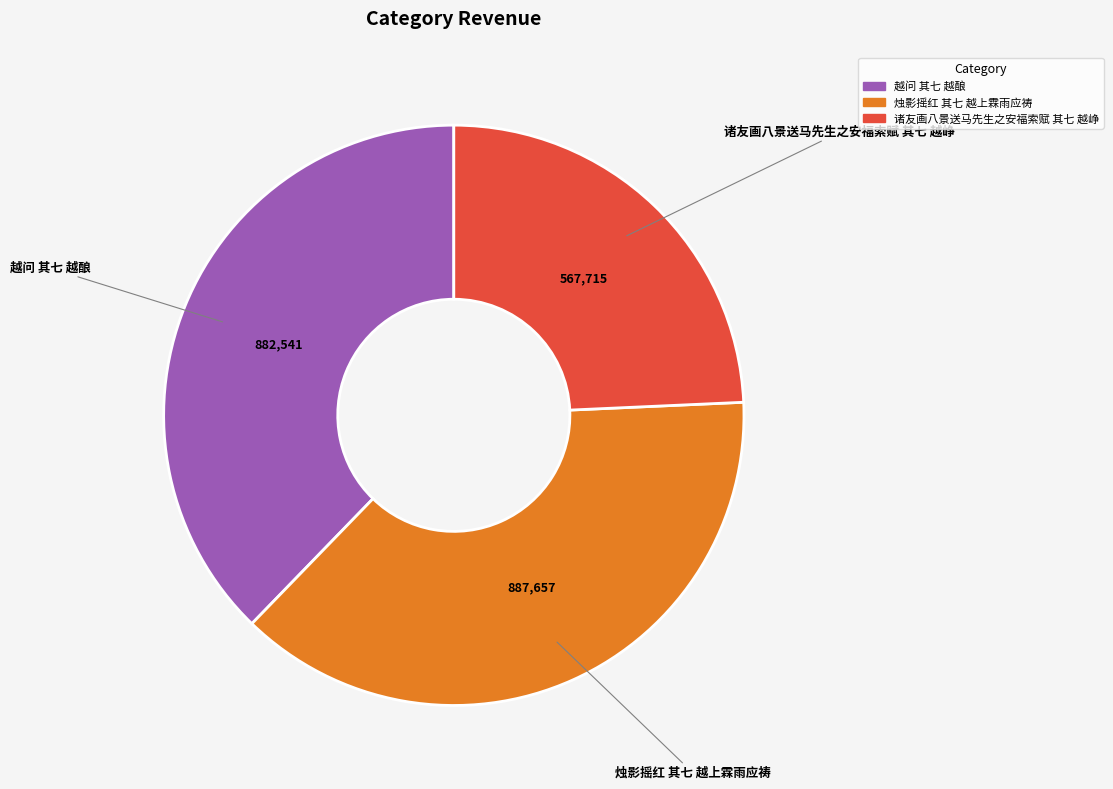

The 越问 其七 越酿 slice represents 38% of the pie. True or false?

True